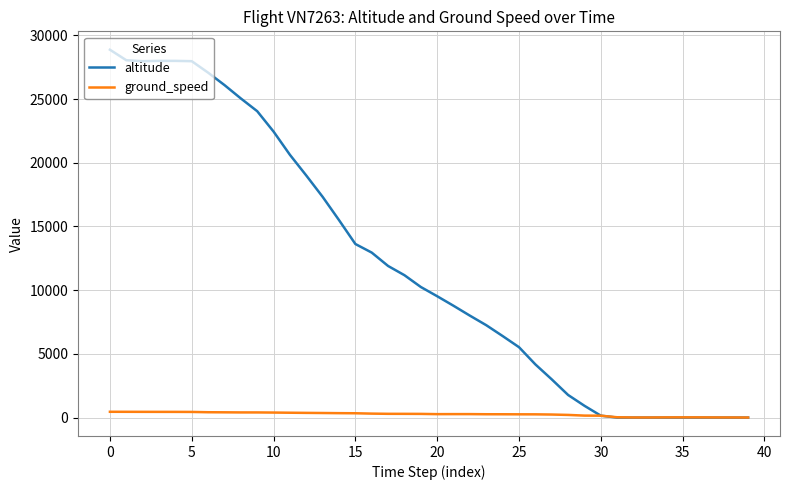

After their last crossing, which series has the higher values: ground_speed or altitude?

ground_speed